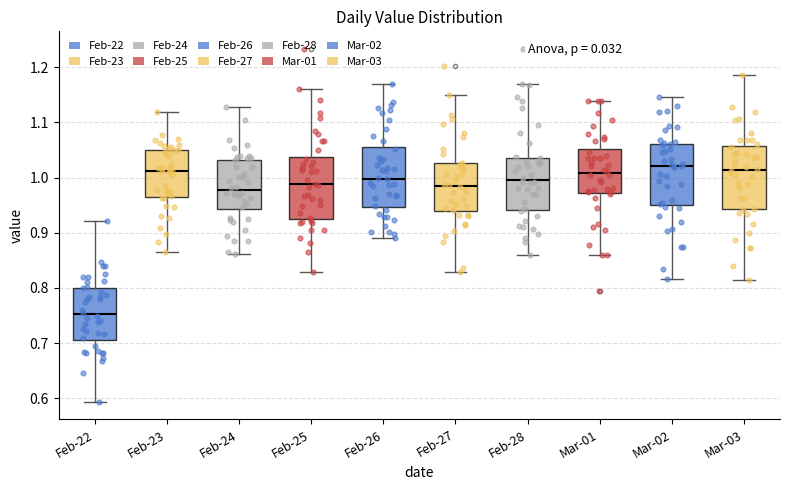

Reading left to right, read every box against the y-axis: the position of its median line, the range the box covers, and the ends of its whiskers. The values are not printed on the chart, so give them approximately, as read against the axis.

Feb-22: median 0.75, box 0.71 to 0.80, whiskers 0.59 to 0.92
Feb-23: median 1.01, box 0.97 to 1.05, whiskers 0.87 to 1.12
Feb-24: median 0.98, box 0.94 to 1.03, whiskers 0.86 to 1.13
Feb-25: median 0.99, box 0.92 to 1.04, whiskers 0.83 to 1.16
Feb-26: median 1.00, box 0.95 to 1.06, whiskers 0.89 to 1.17
Feb-27: median 0.98, box 0.94 to 1.03, whiskers 0.83 to 1.15
Feb-28: median 1.00, box 0.94 to 1.04, whiskers 0.86 to 1.17
Mar-01: median 1.01, box 0.97 to 1.05, whiskers 0.86 to 1.14
Mar-02: median 1.02, box 0.95 to 1.06, whiskers 0.82 to 1.15
Mar-03: median 1.01, box 0.94 to 1.06, whiskers 0.82 to 1.19